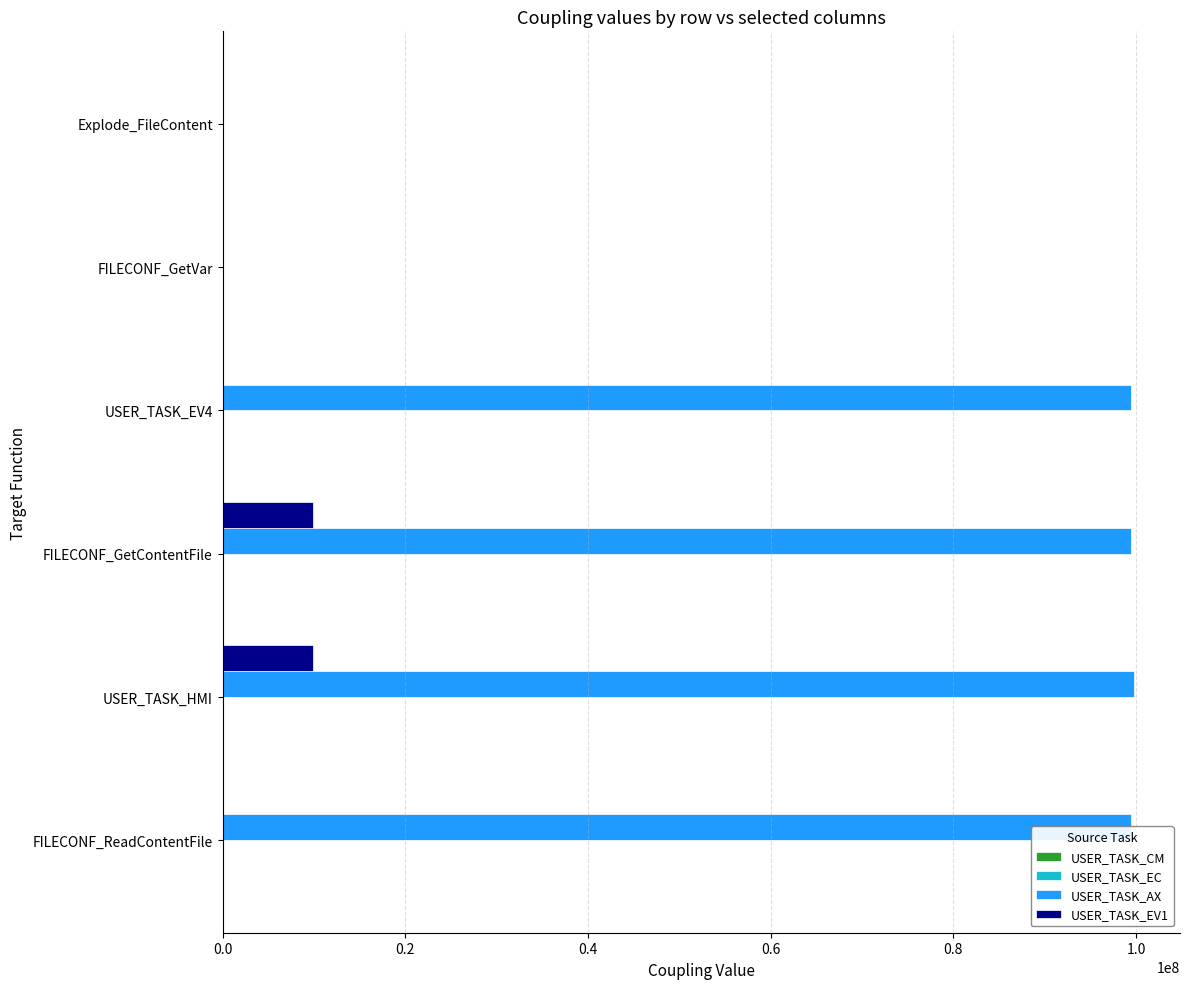

What is the maximum value shown in the chart?

99828476